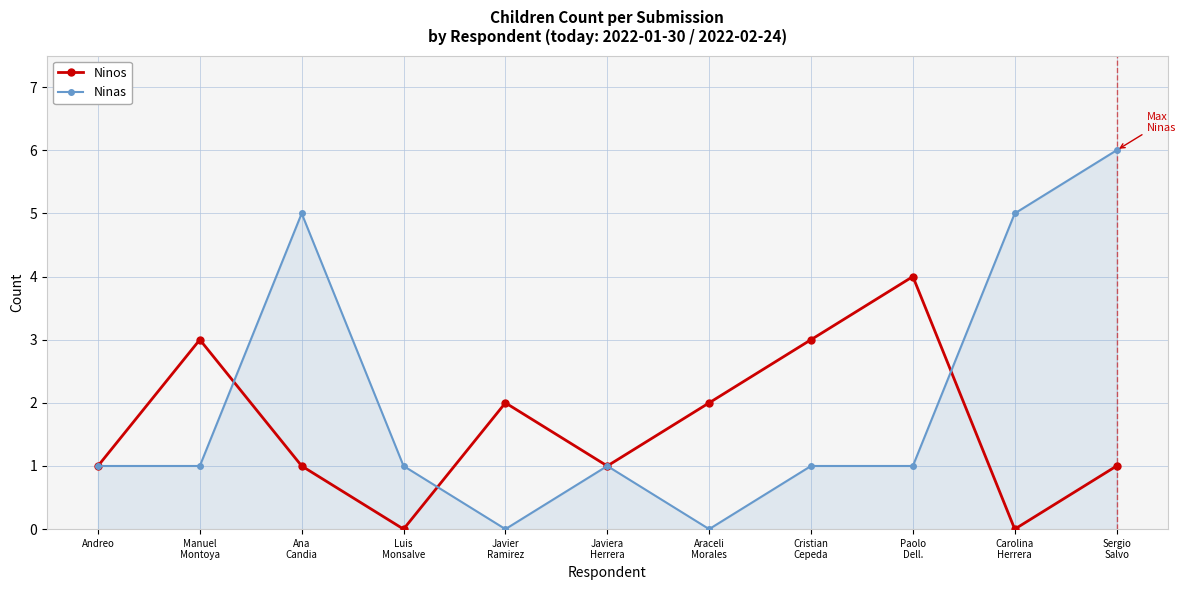

Count the number of categories in the chart.

11